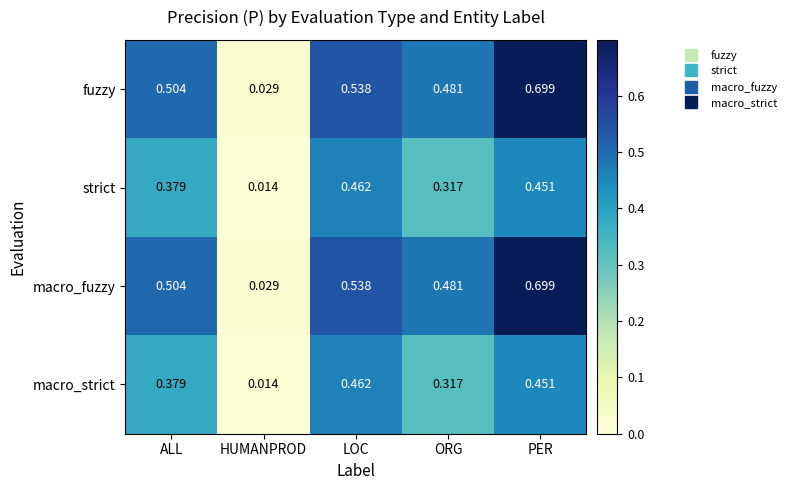

At which label is strict closest to 0?

HUMANPROD